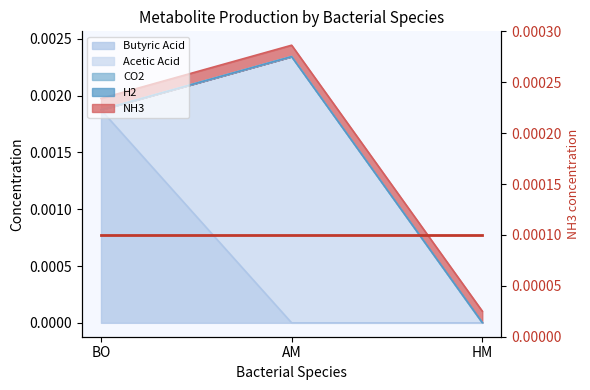

Is it true that CO2 equals 0.0 at BO?

True